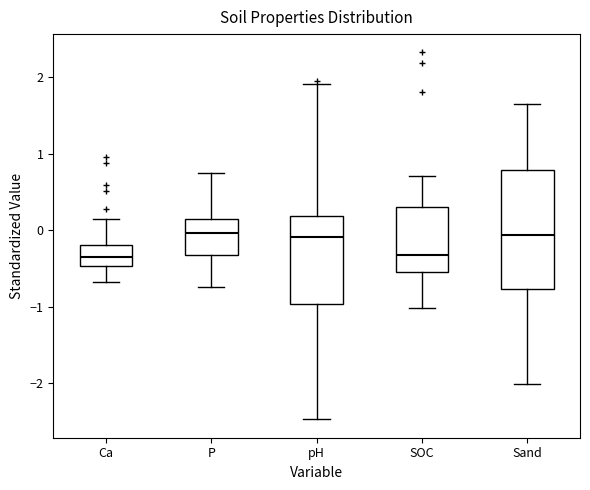

Reading left to right, transcribe this box plot: for each box, give where its median line is, the range the box spans, and where its two whiskers end, as read against the y-axis. The values are not printed on the chart, so give them approximately, as read against the axis.

Ca: median -0.4, box -0.5 to -0.2, whiskers -0.7 to 0.1
P: median 0.0, box -0.3 to 0.1, whiskers -0.7 to 0.8
pH: median -0.1, box -1.0 to 0.2, whiskers -2.5 to 1.9
SOC: median -0.3, box -0.5 to 0.3, whiskers -1.0 to 0.7
Sand: median -0.1, box -0.8 to 0.8, whiskers -2.0 to 1.7